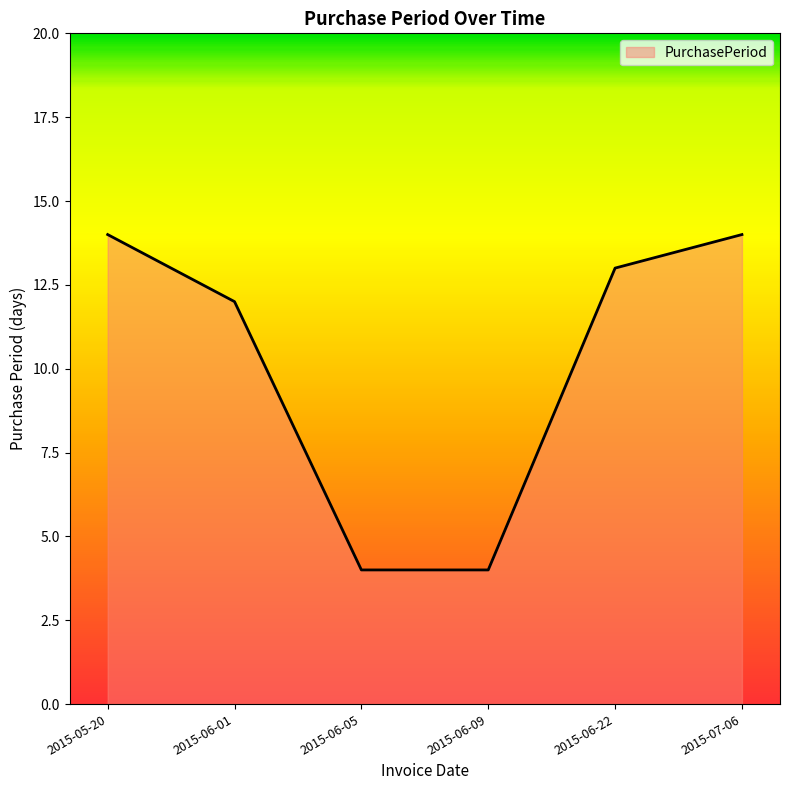

What is the ratio of the value at 2015-06-05 to the value at 2015-07-06?

0.3